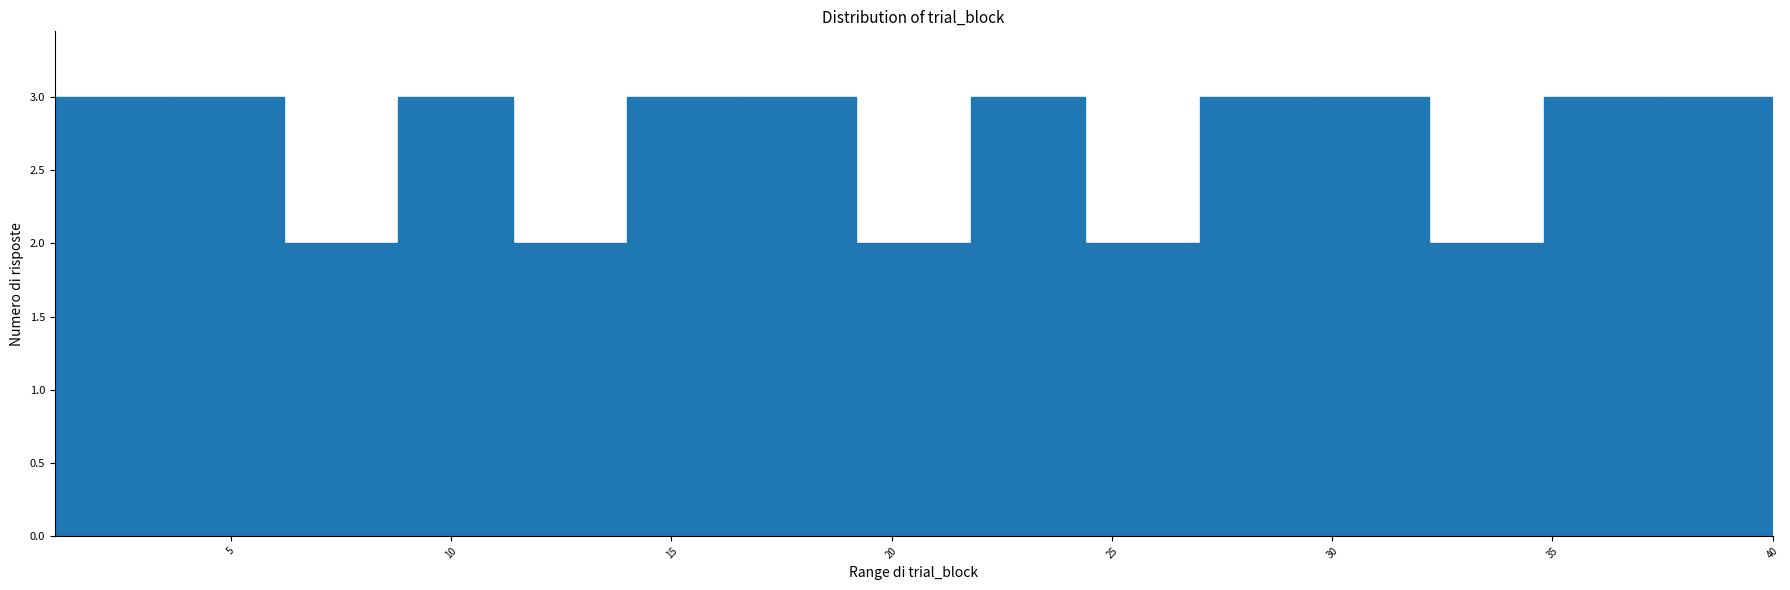

Reading left to right, list every bar in this chart as the range it spans on the x-axis followed by its height. Neither the bar edges nor the heights are printed on the chart, so give them approximately, as read against the axes.

1.0 to 3.6: 3
3.6 to 6.2: 3
6.2 to 8.8: 2
8.8 to 11.4: 3
11.4 to 14.0: 2
14.0 to 16.6: 3
16.6 to 19.2: 3
19.2 to 21.8: 2
21.8 to 24.4: 3
24.4 to 27.0: 2
27.0 to 29.6: 3
29.6 to 32.2: 3
32.2 to 34.8: 2
34.8 to 37.4: 3
37.4 to 40.0: 3